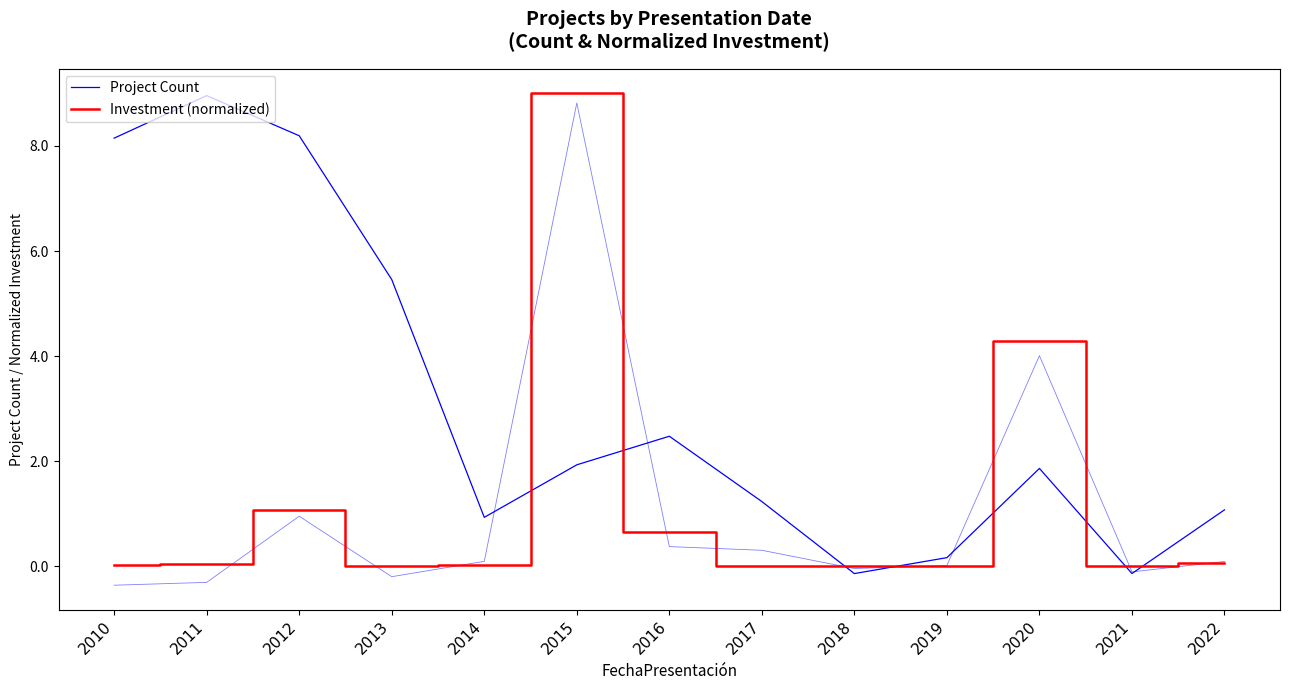

Is it true that Project Count equals 4.8 at 2011?

False